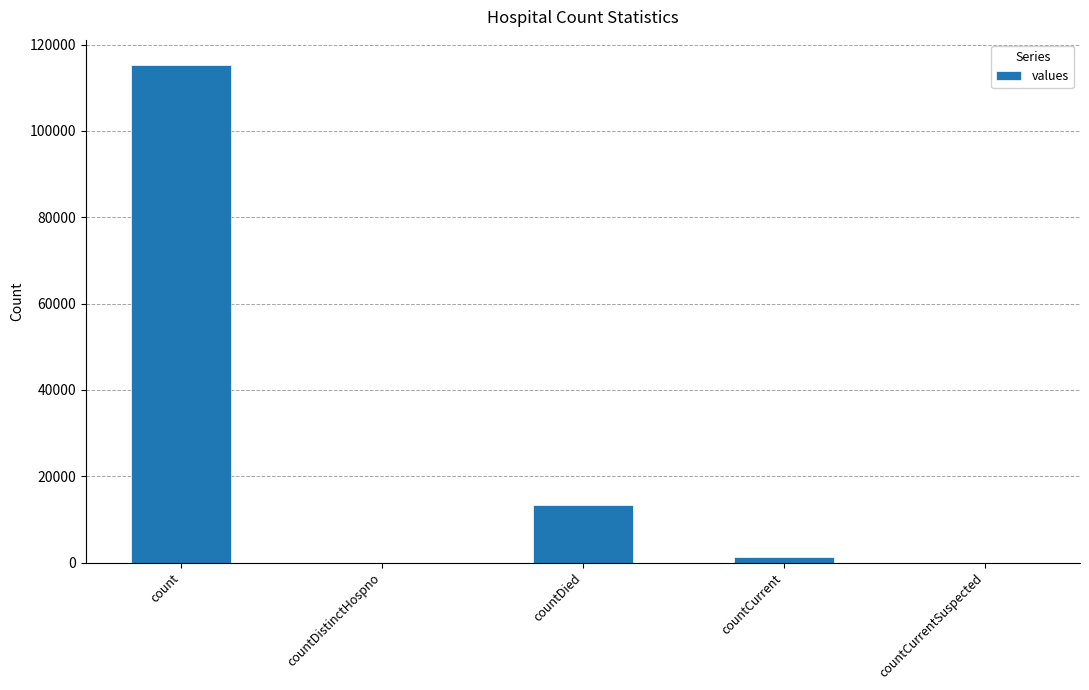

Does the chart contain stacked bars?

No